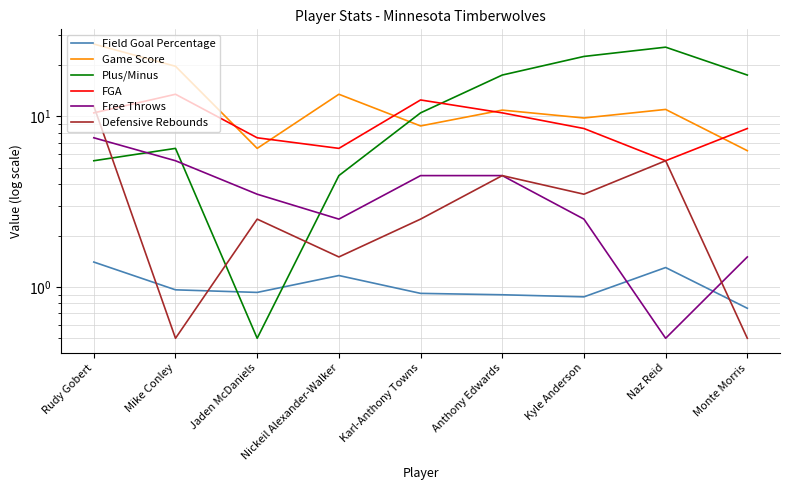

What is the total value across all series at Mike Conley?

46.7